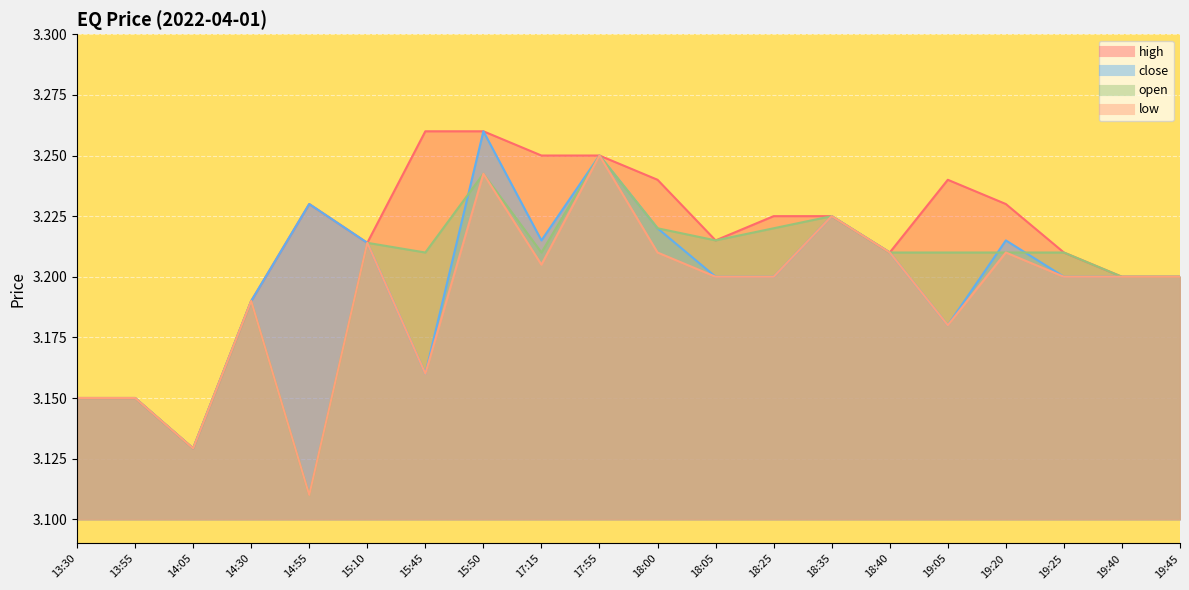

At how many categories does at least one series exceed 3?

20